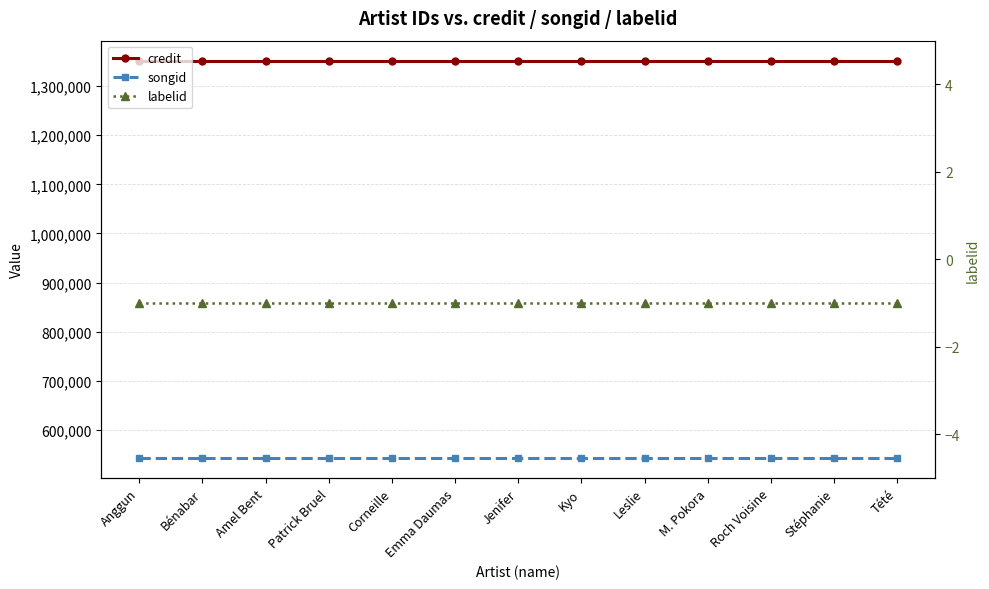

Which has a higher value, Patrick Bruel or Corneille?

Patrick Bruel